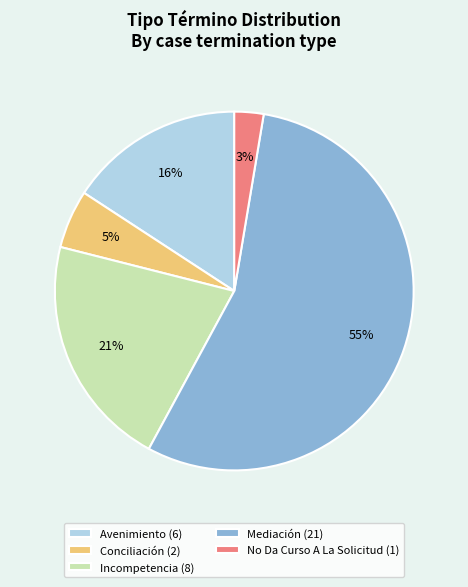

Is Mediación the majority of the pie?

Yes